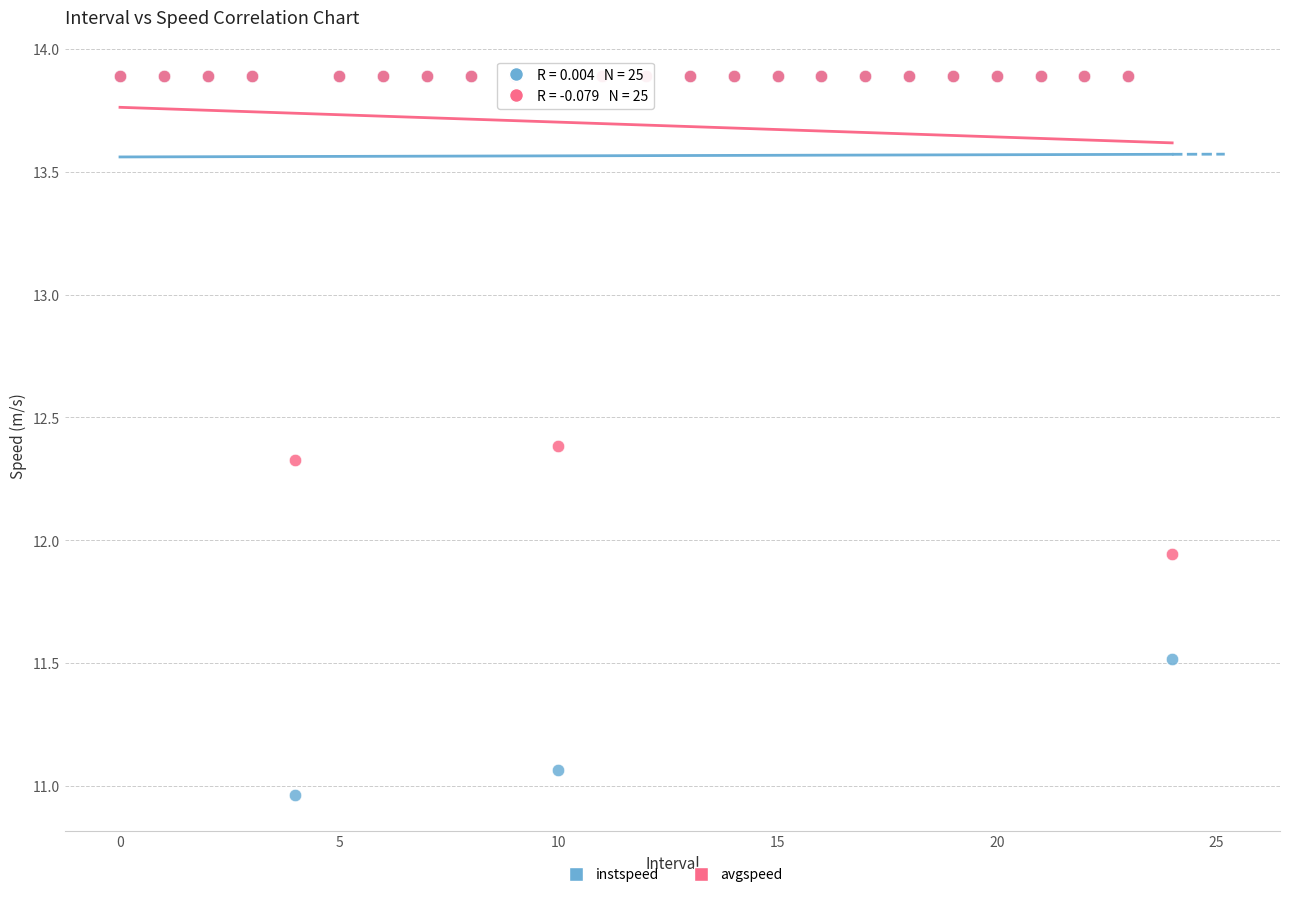

In the instspeed series, what Y value is closest to 12?

11.5